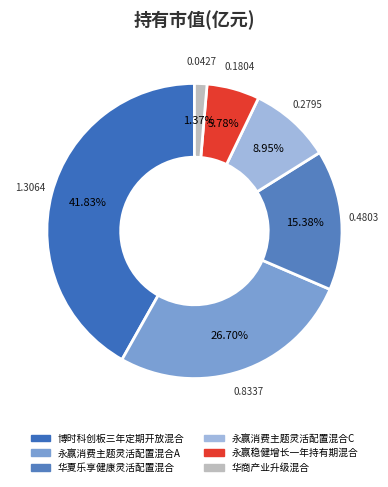

True or false: 永赢稳健增长一年持有期混合 accounts for 1% of the total.

False